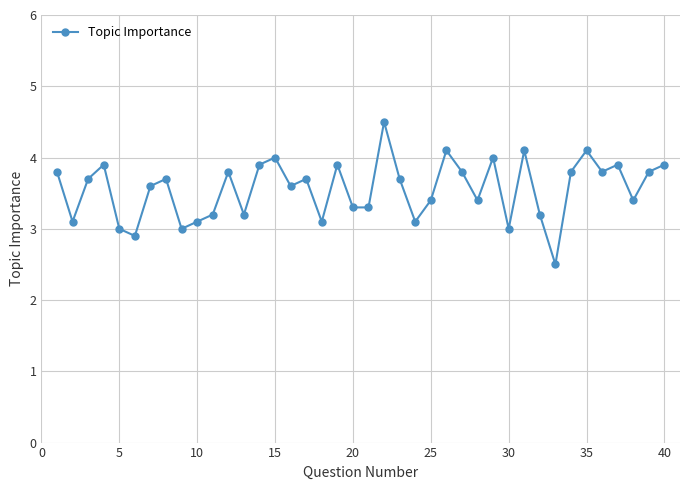

True or false: the data has more than 0 interior local peaks.

True